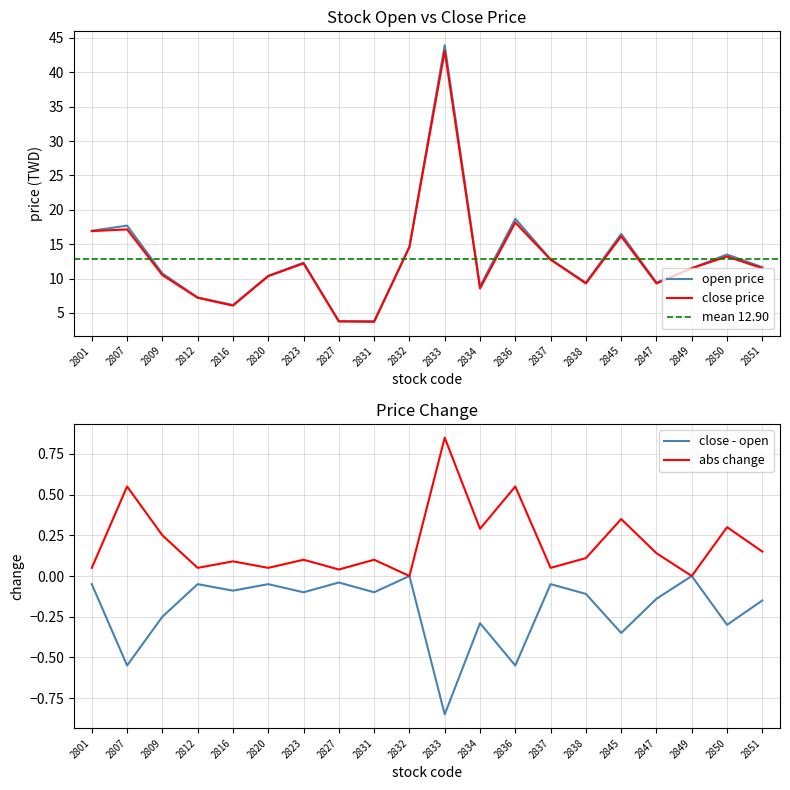

Reading left to right, list all the values displayed in this chart.

open: 2801=16.9	2807=17.7	2809=10.8	2812=7.2	2816=6.2	2820=10.4	2823=12.3	2827=3.8	2831=3.8	2832=14.6	2833=44.0	2834=8.8	2836=18.7	2837=12.8	2838=9.4	2845=16.5	2847=9.4	2849=11.5	2850=13.5	2851=11.7
close: 2801=16.9	2807=17.1	2809=10.5	2812=7.2	2816=6.1	2820=10.3	2823=12.2	2827=3.8	2831=3.7	2832=14.6	2833=43.1	2834=8.6	2836=18.1	2837=12.8	2838=9.3	2845=16.1	2847=9.3	2849=11.5	2850=13.2	2851=11.5